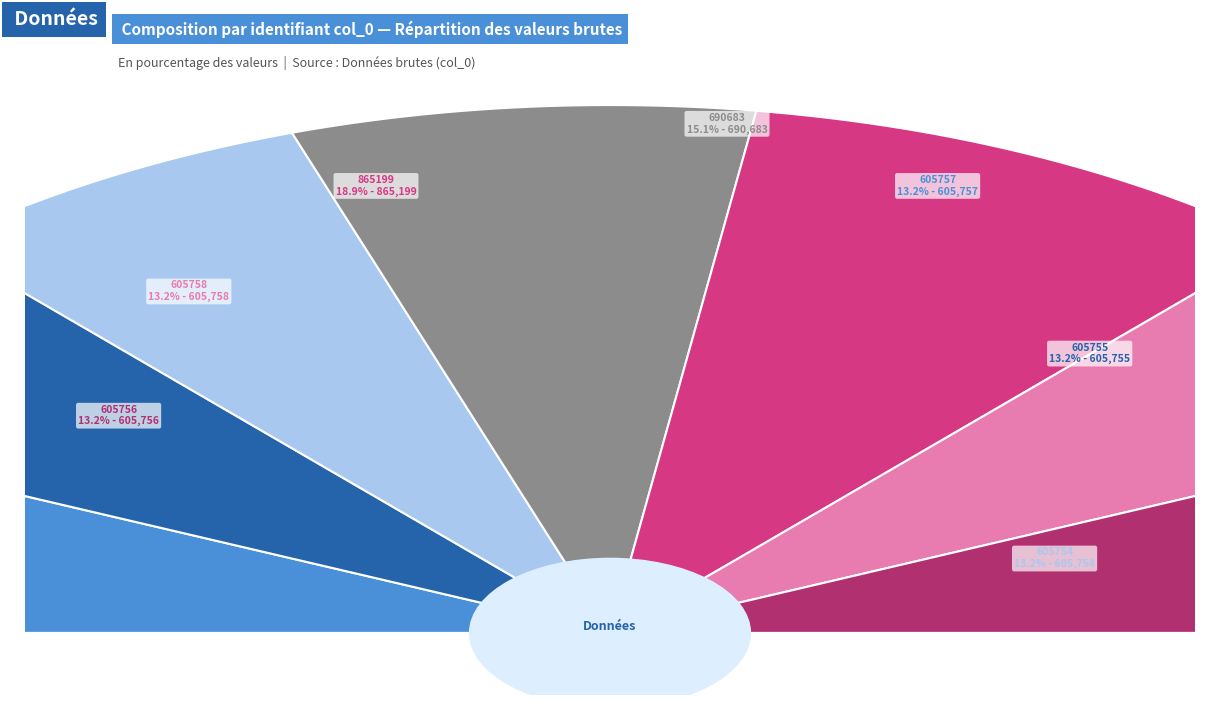

Is there any slice that represents more than half of the pie?

No